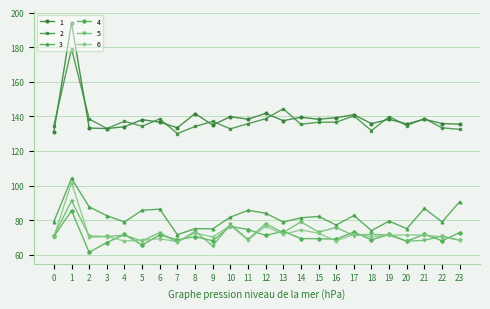

Does the chart have visible grid lines?

Yes